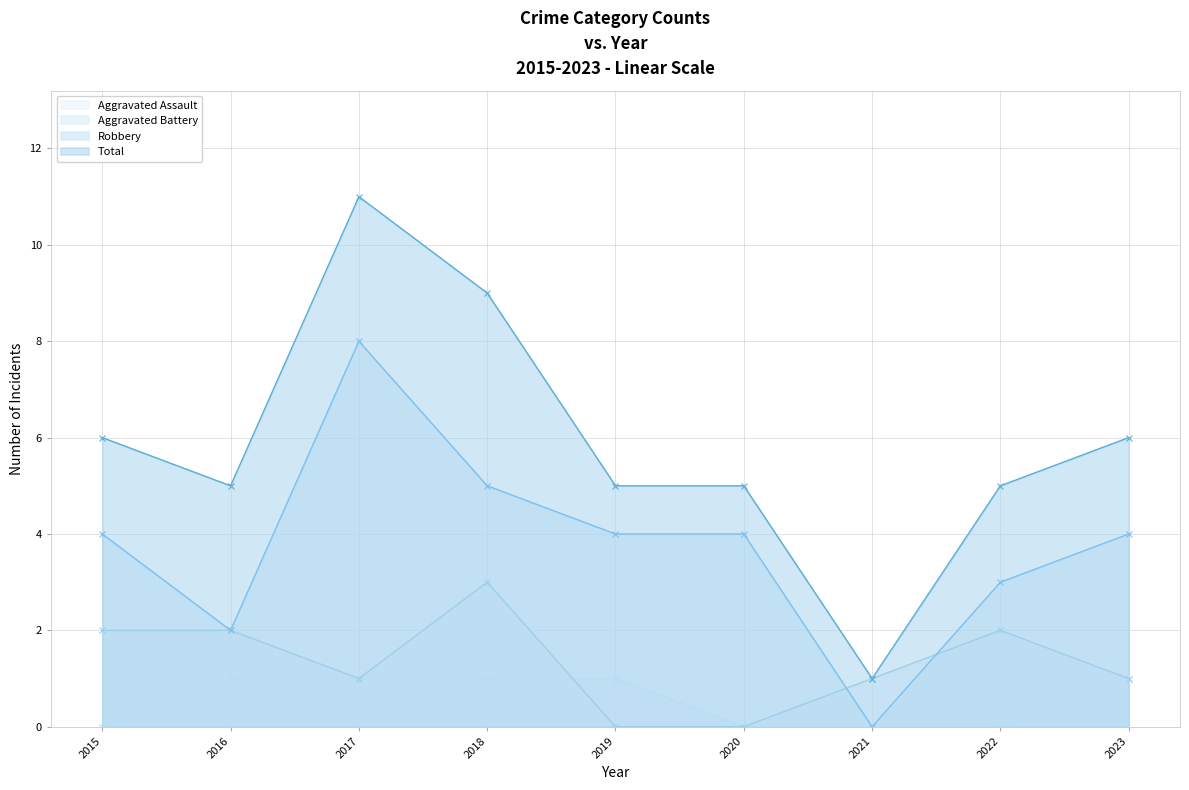

Rank the series at 2017 from lowest to highest value.

Aggravated Assault, Aggravated Battery, Robbery, Total